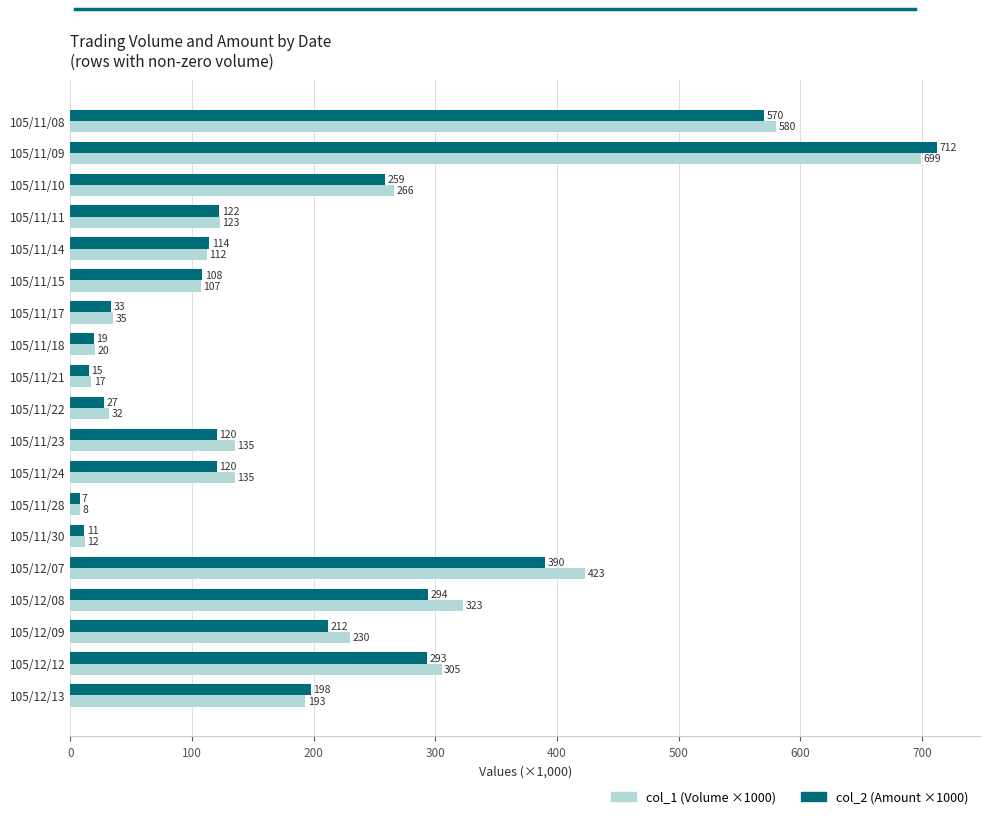

Count the number of data series in this chart.

2